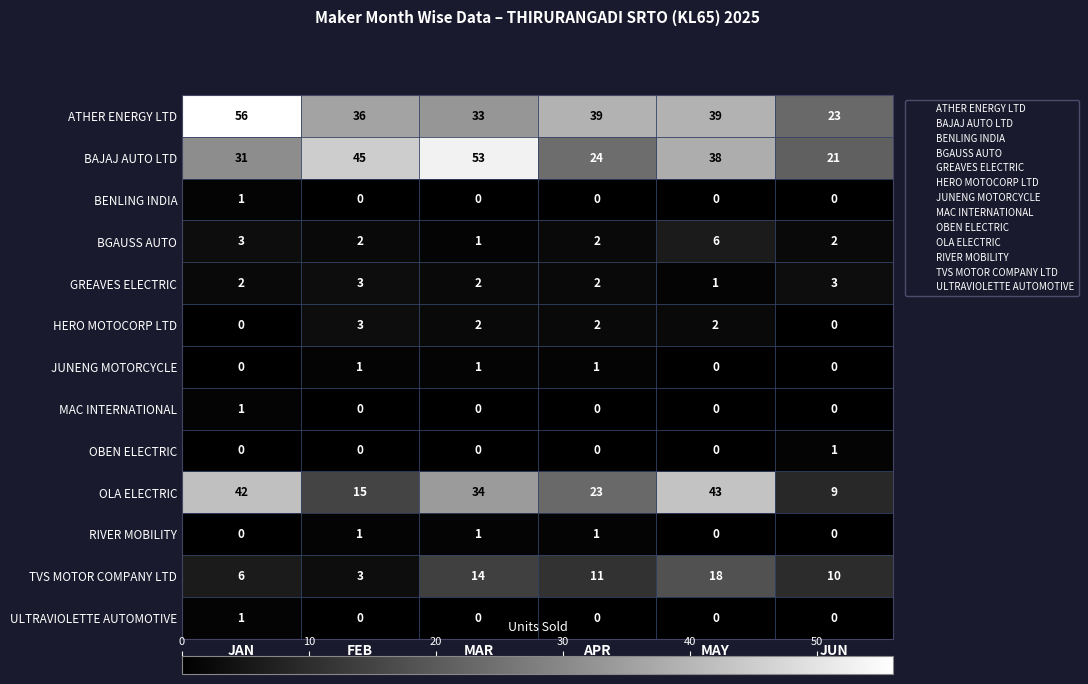

How many distinct data groups are displayed?

13